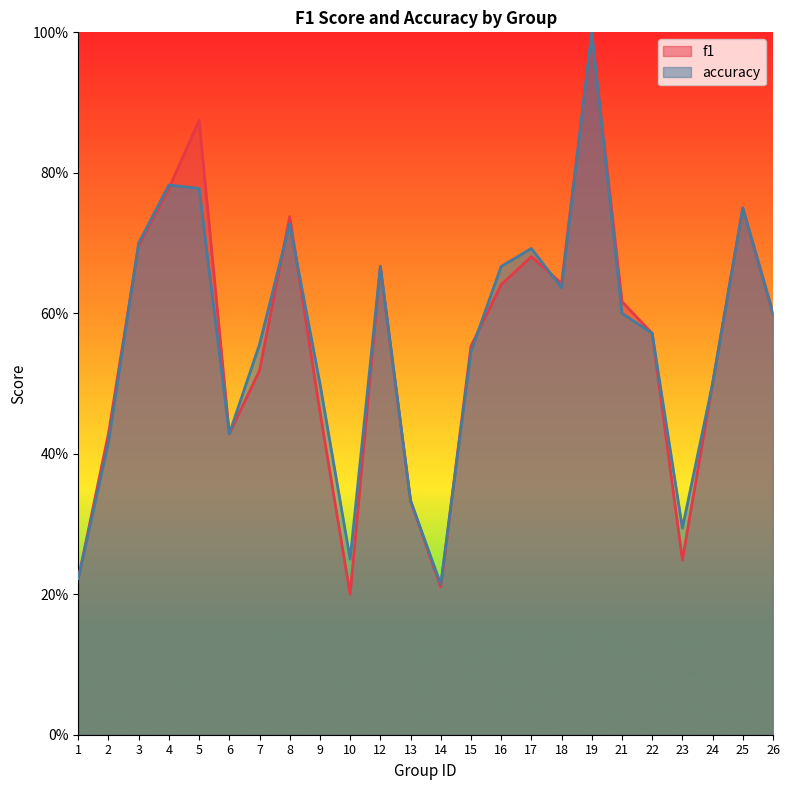

The accuracy series shows 1.0 at 19. True or false?

True